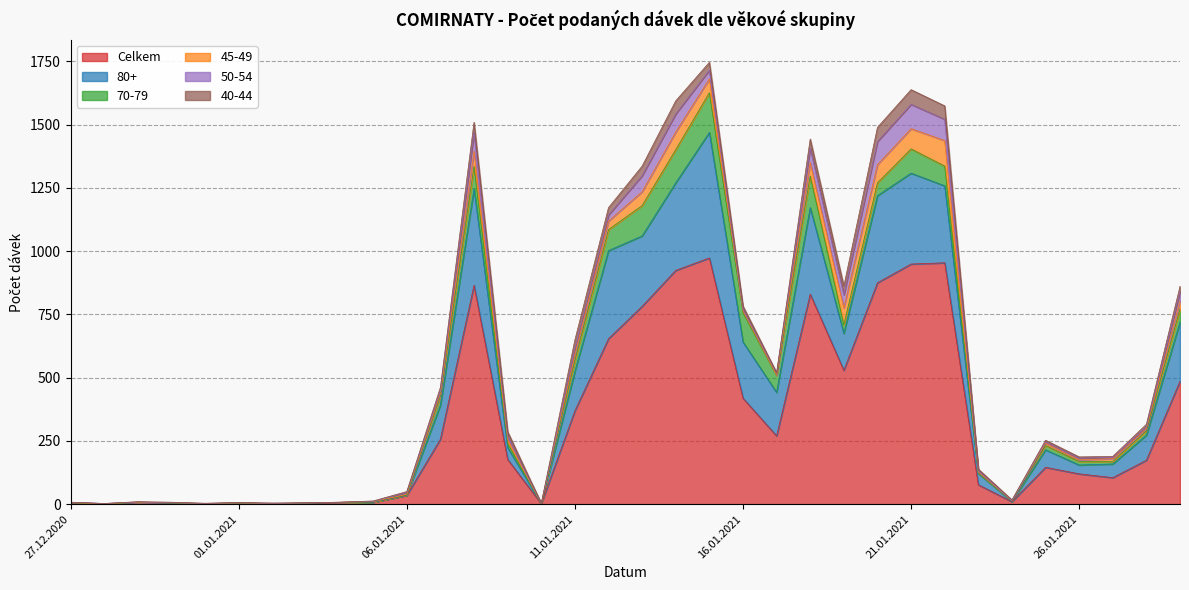

What is the difference between the 40-44 values at 13.01.2021 and 27.01.2021?

34